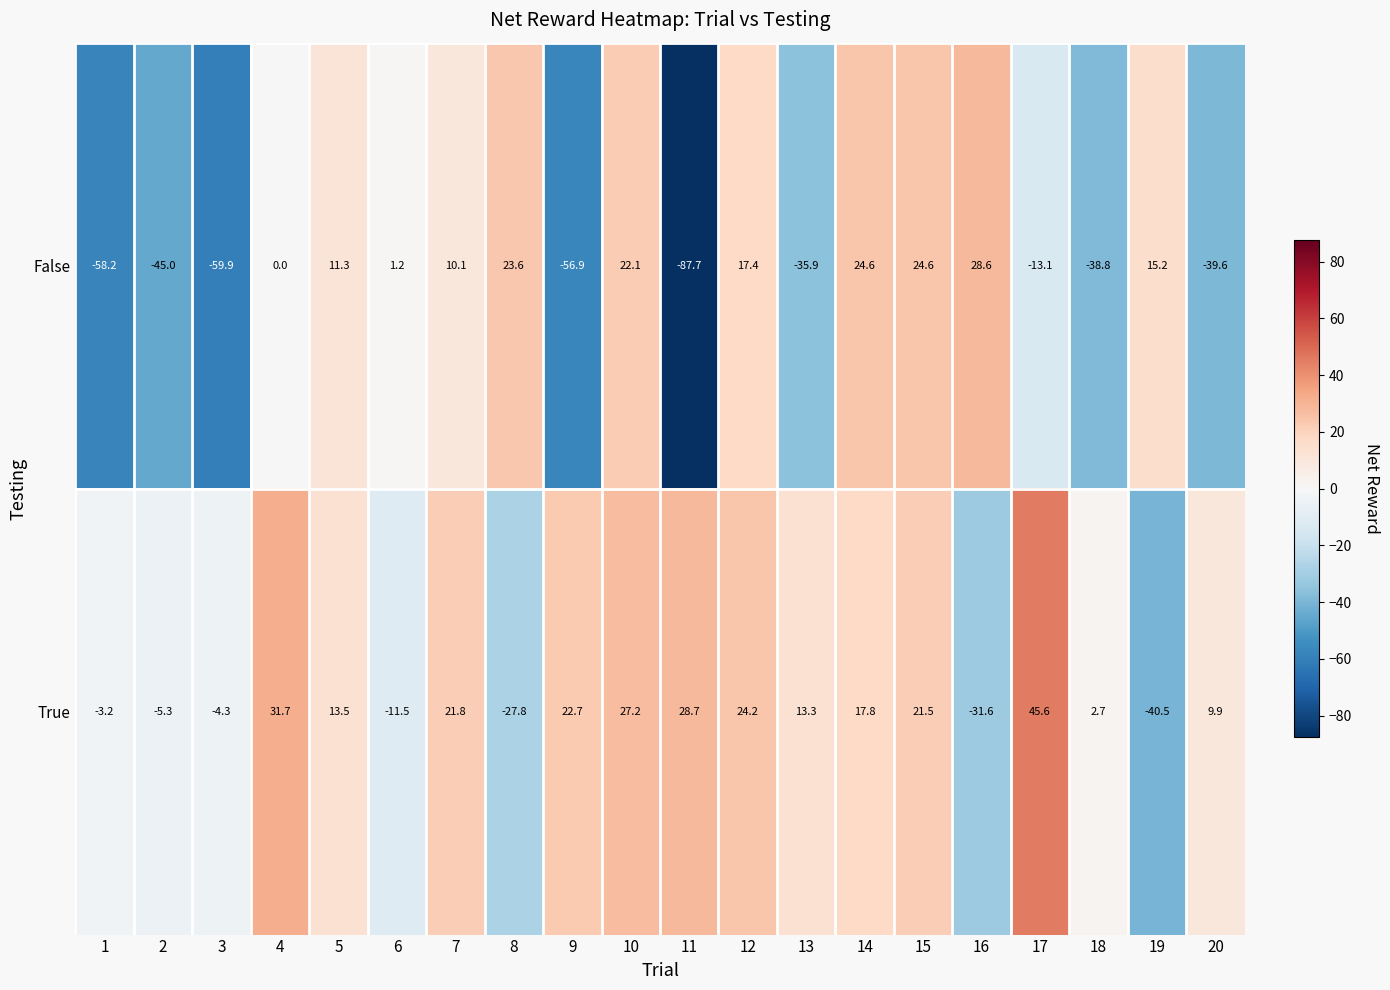

Which series changed the most between 4 and 7?

False